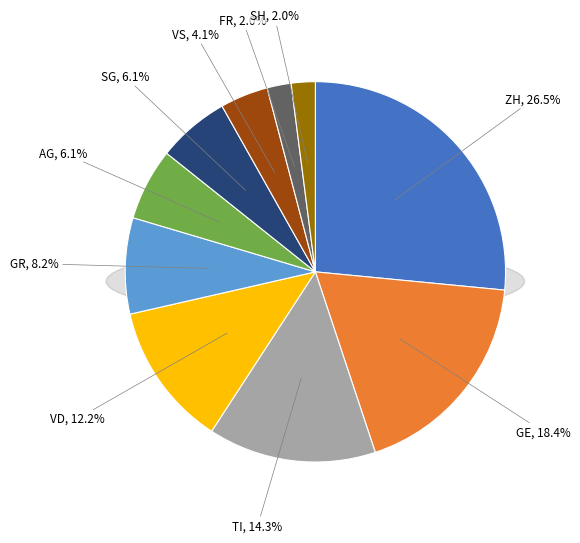

What portion of the pie excludes VS?

95.9%